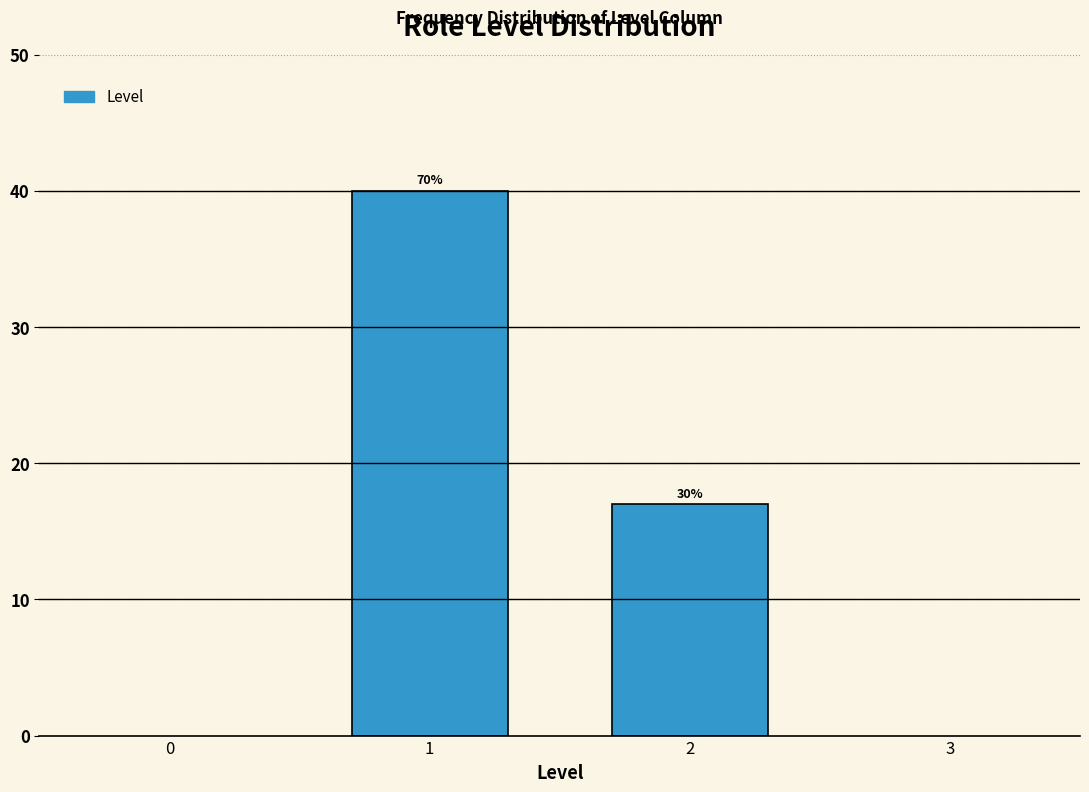

Does the chart contain any negative values?

No